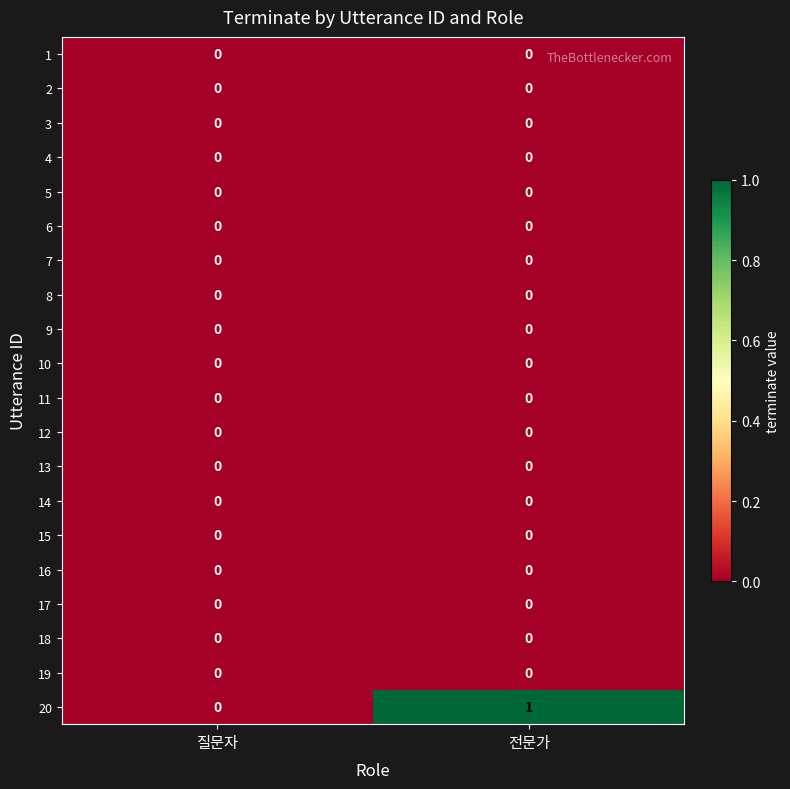

Which series has the largest total across all categories?

20